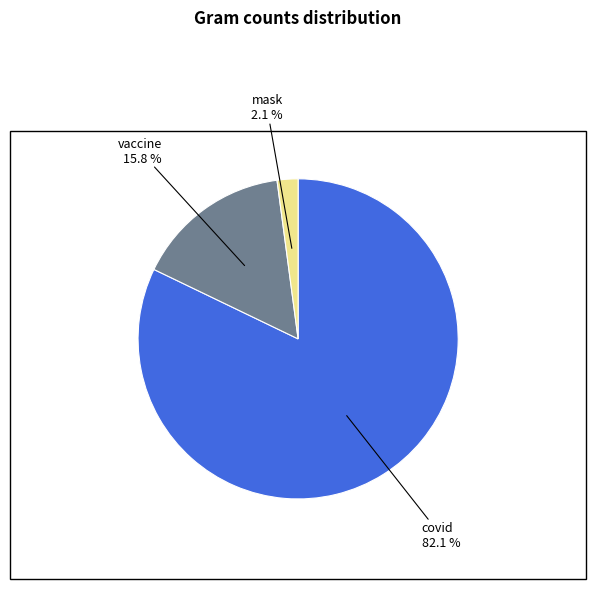

Does mask account for over 50% of the chart?

No